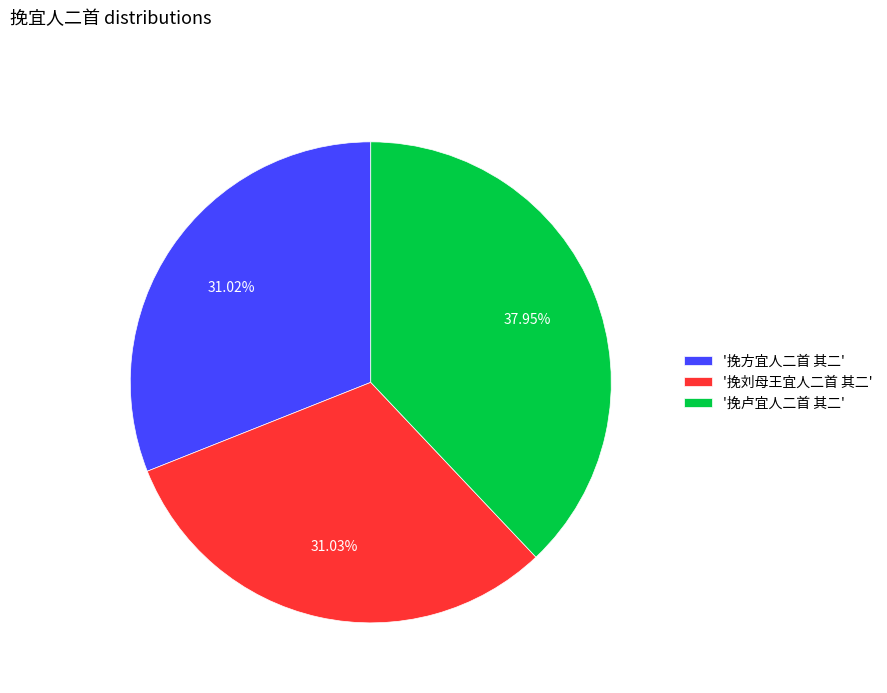

Combined, do '挽方宜人二首 其二' and '挽刘母王宜人二首 其二' account for over 50%?

Yes